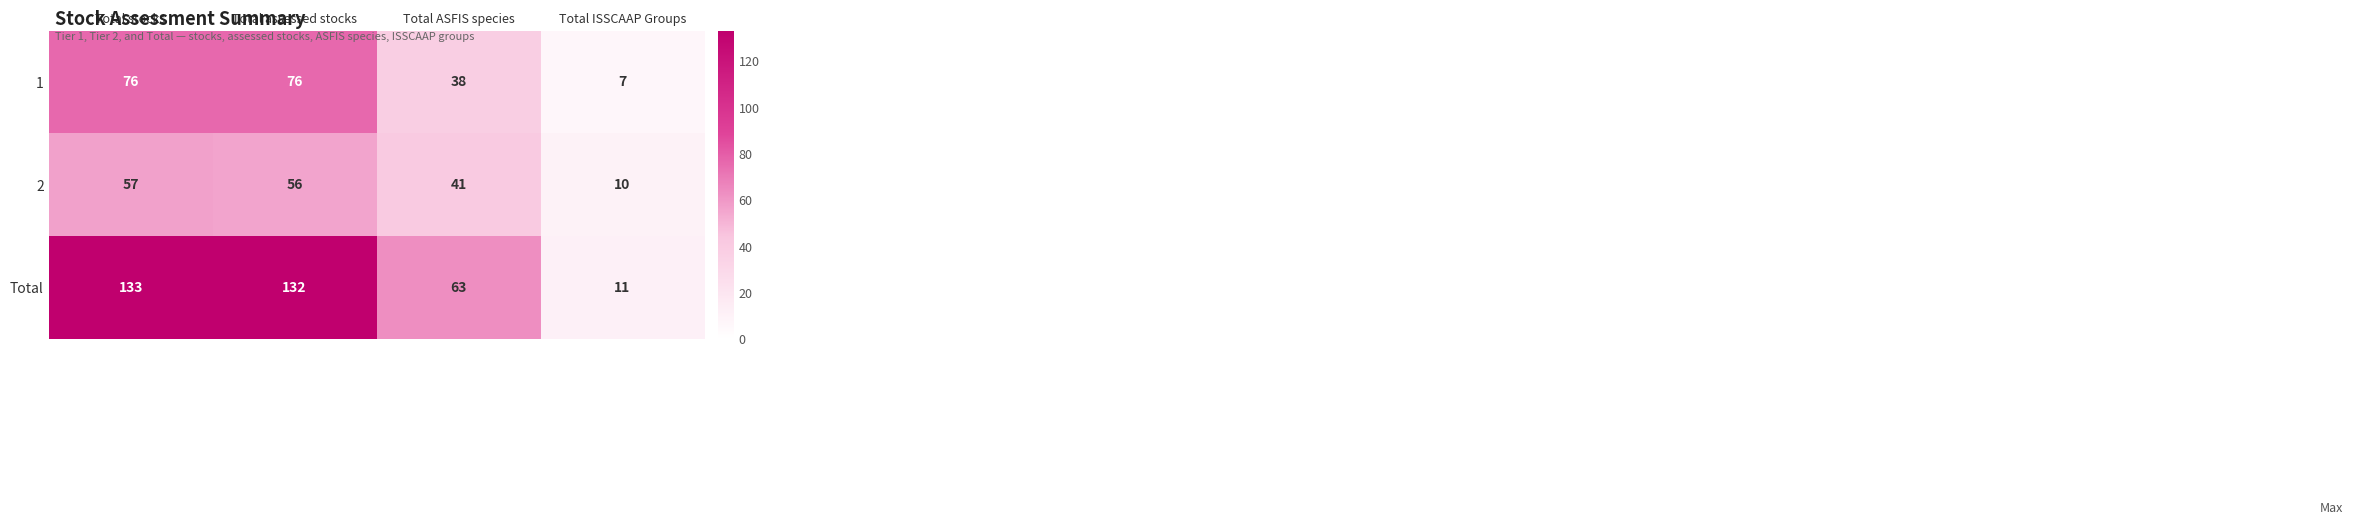

Reading left to right, list all the values displayed in this chart.

1: Total stocks=76	Total assessed stocks=76	Total ASFIS species=38	Total ISSCAAP Groups=7
2: Total stocks=57	Total assessed stocks=56	Total ASFIS species=41	Total ISSCAAP Groups=10
Total: Total stocks=133	Total assessed stocks=132	Total ASFIS species=63	Total ISSCAAP Groups=11